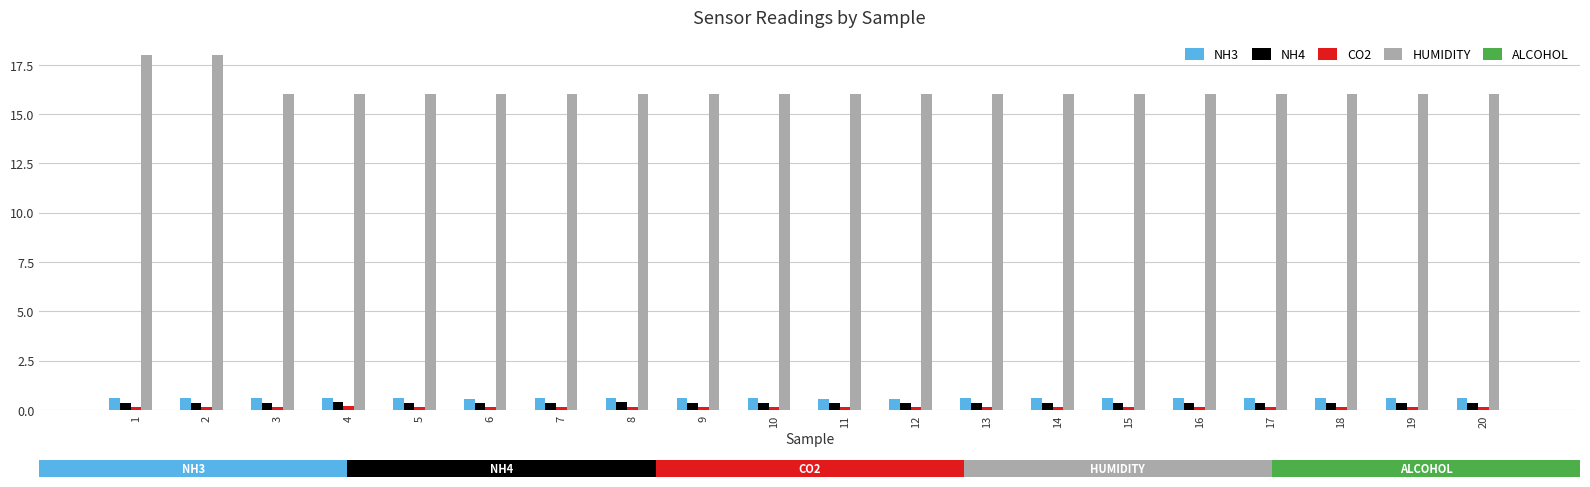

Which series changed the most between 1 and 14?

HUMIDITY